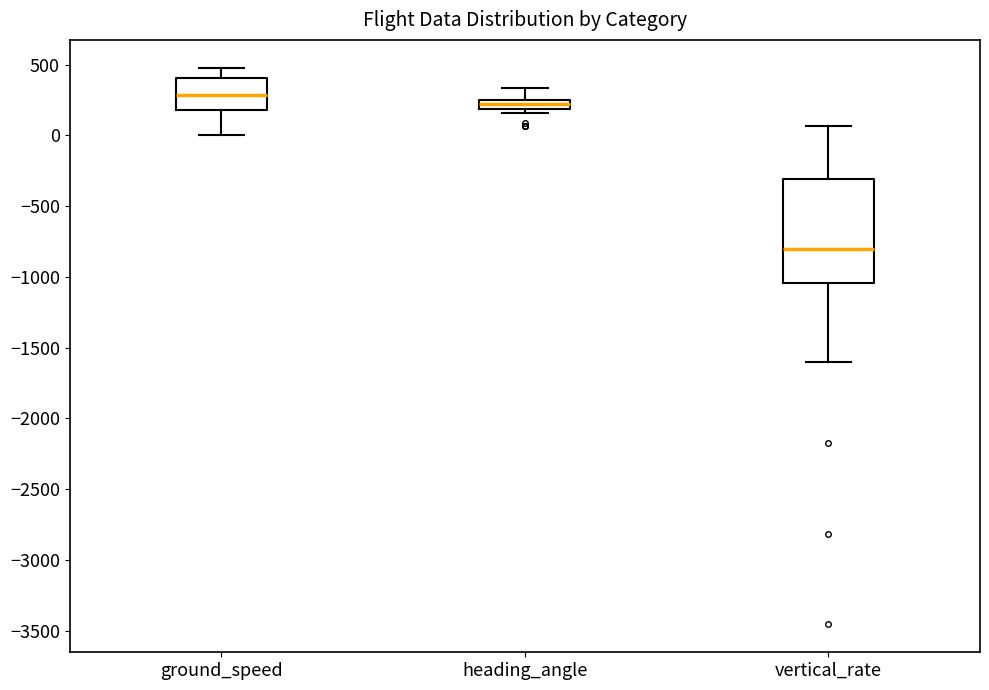

Which box is the tallest, from its lower edge to its upper edge?

vertical_rate